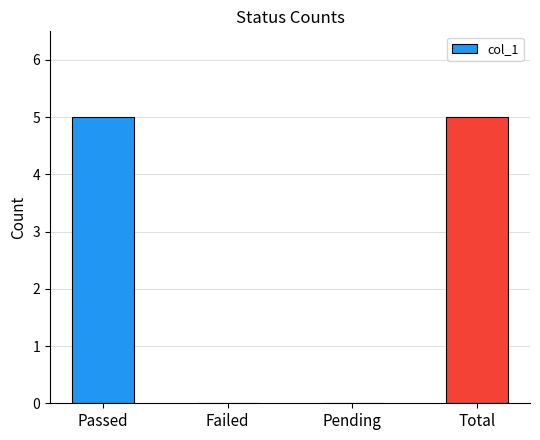

The chart shows a value of 5 at Passed. True or false?

True